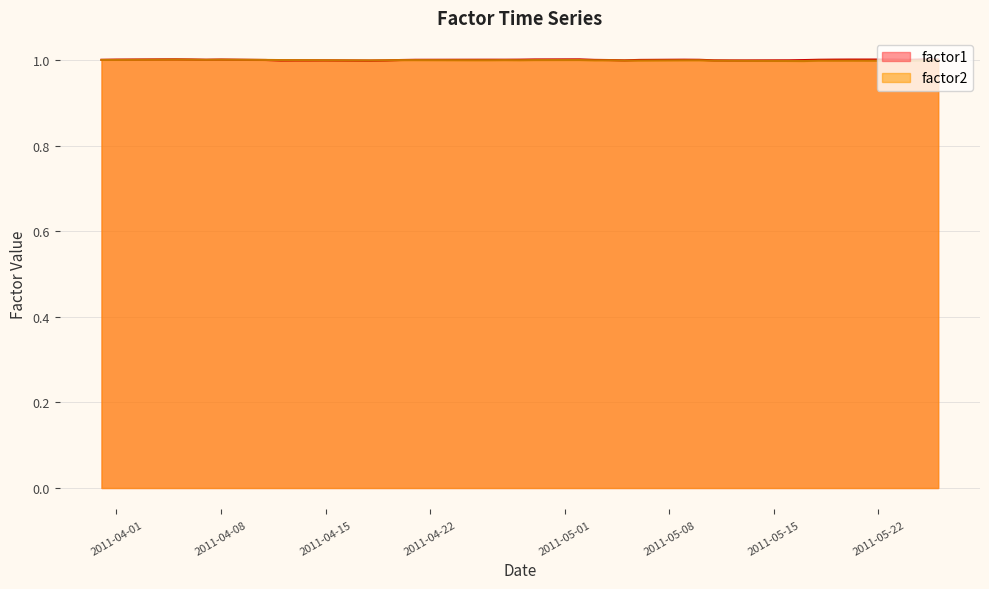

What is the highest value of the factor2 series?

1.0